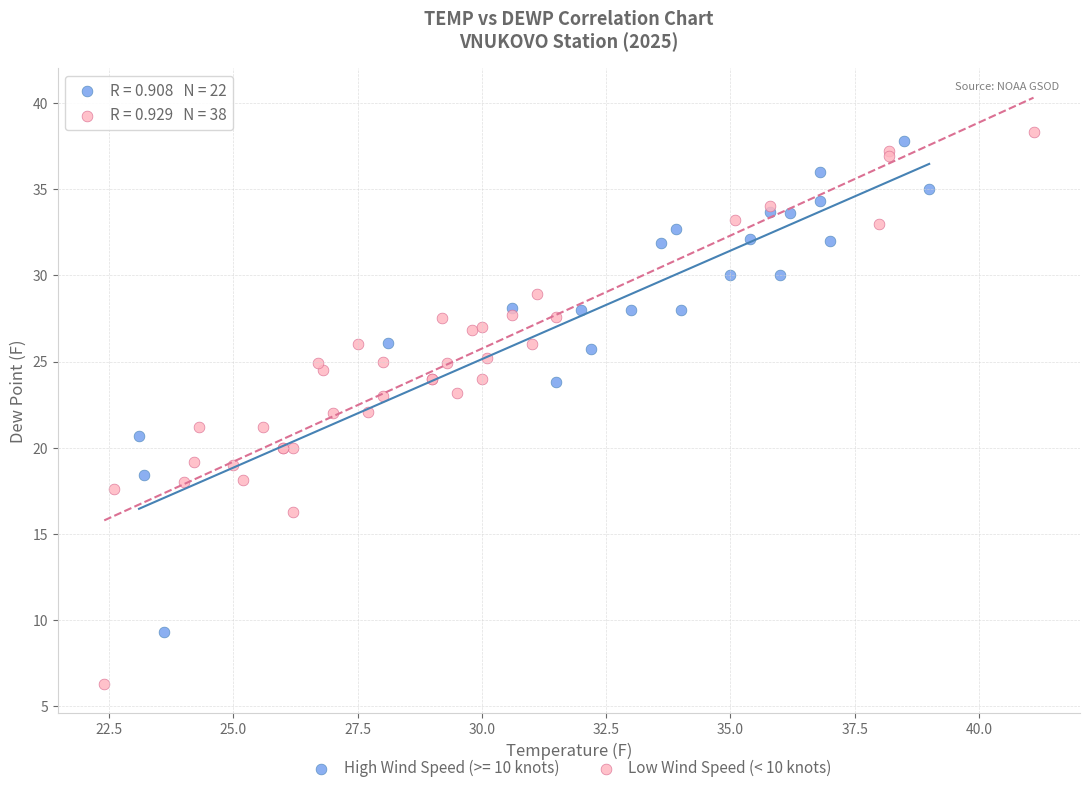

Which series reaches the minimum Y coordinate?

Low Wind Speed (< 10 knots)